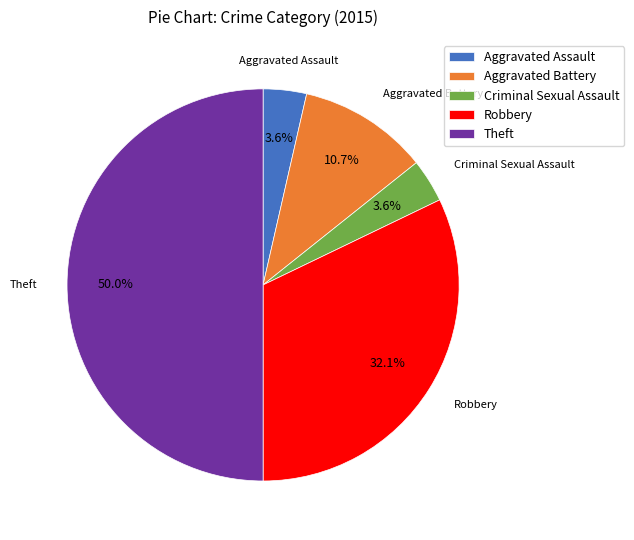

What percentage is NOT represented by Aggravated Assault?

96.4%